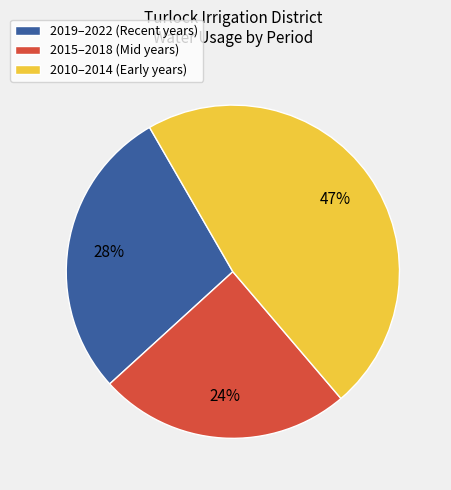

What is the largest slice in the pie chart?

2010–2014 (Early years)